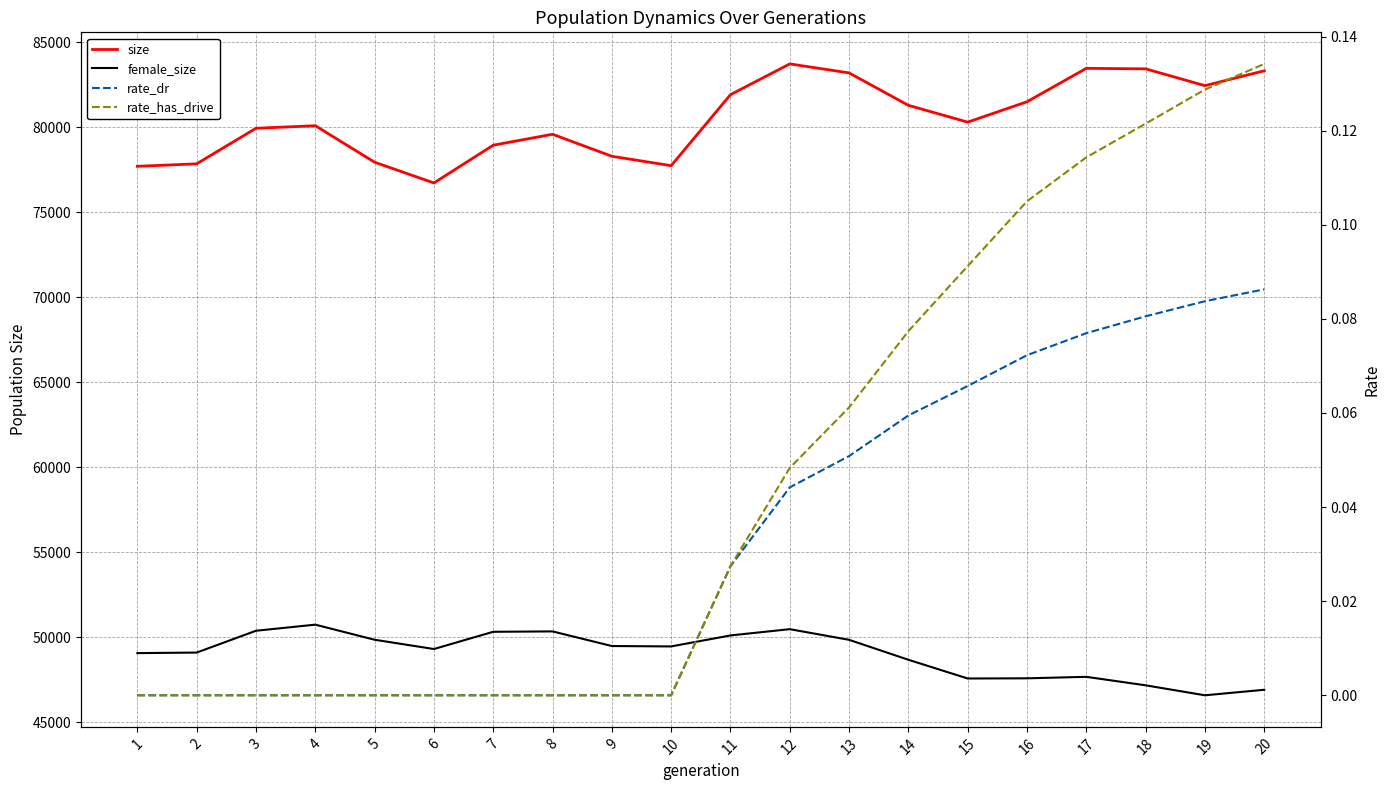

What is the sum of all rate_has_drive values?

0.9